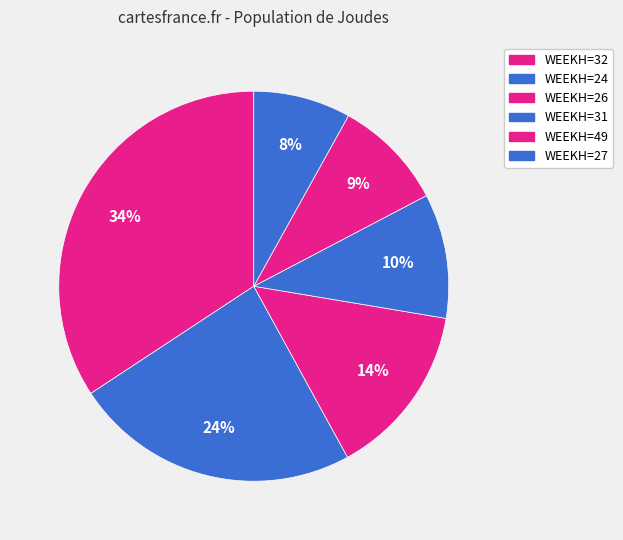

How many slices are in this pie chart?

6